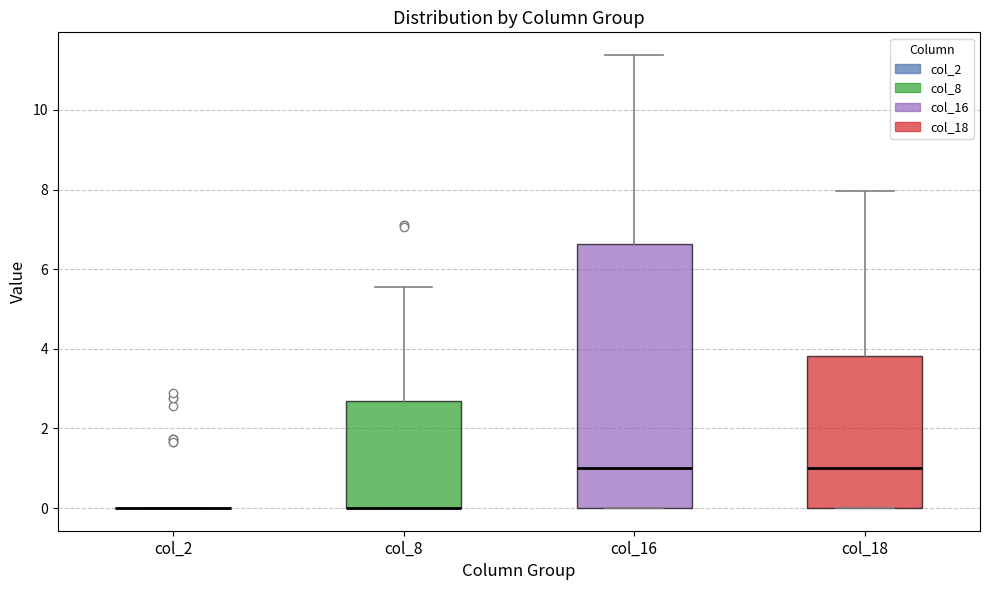

Reading left to right, transcribe this box plot: for each box, give where its median line is, the range the box spans, and where its two whiskers end, as read against the y-axis. The values are not printed on the chart, so give them approximately, as read against the axis.

col_2: box collapsed to a line at 0.0, whiskers 0.0 to 0.0
col_8: median 0.0 (drawn on the box's lower edge), box 0.0 to 2.6, whiskers 0.0 to 5.6
col_16: median 1.0, box 0.0 to 6.6, whiskers 0.0 to 11.4
col_18: median 1.0, box 0.0 to 3.8, whiskers 0.0 to 8.0